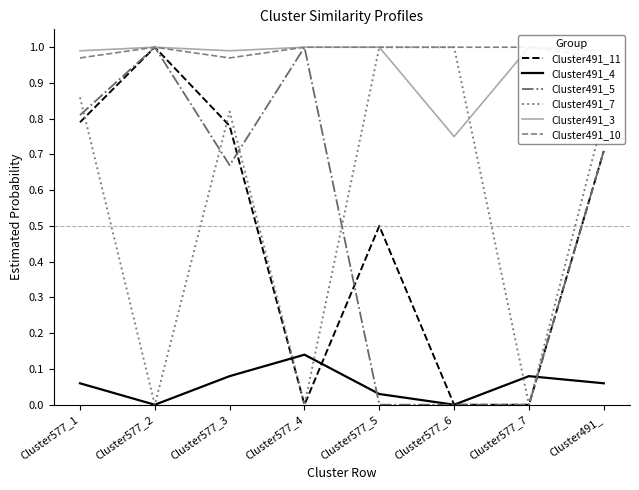

At how many categories does at least one series exceed 0?

8